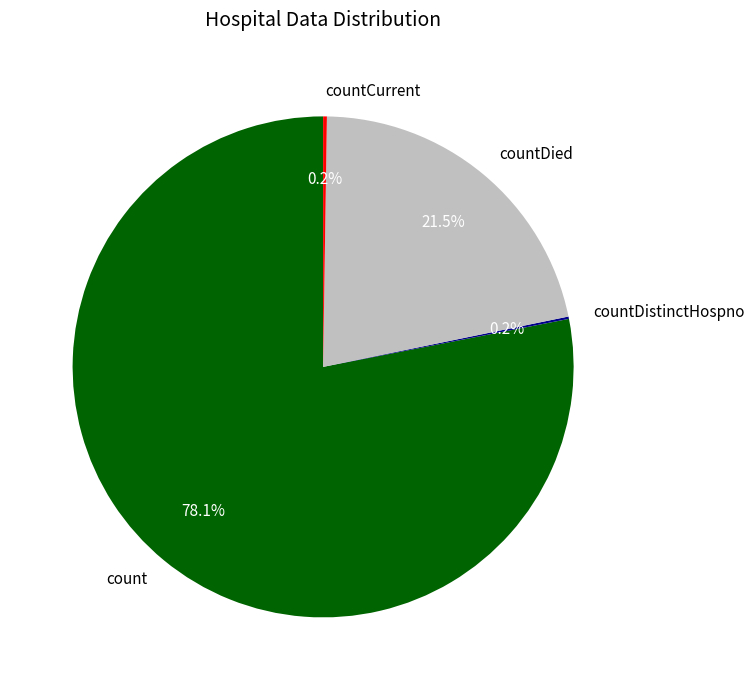

What percentage do countDied and count together represent?

99.6%